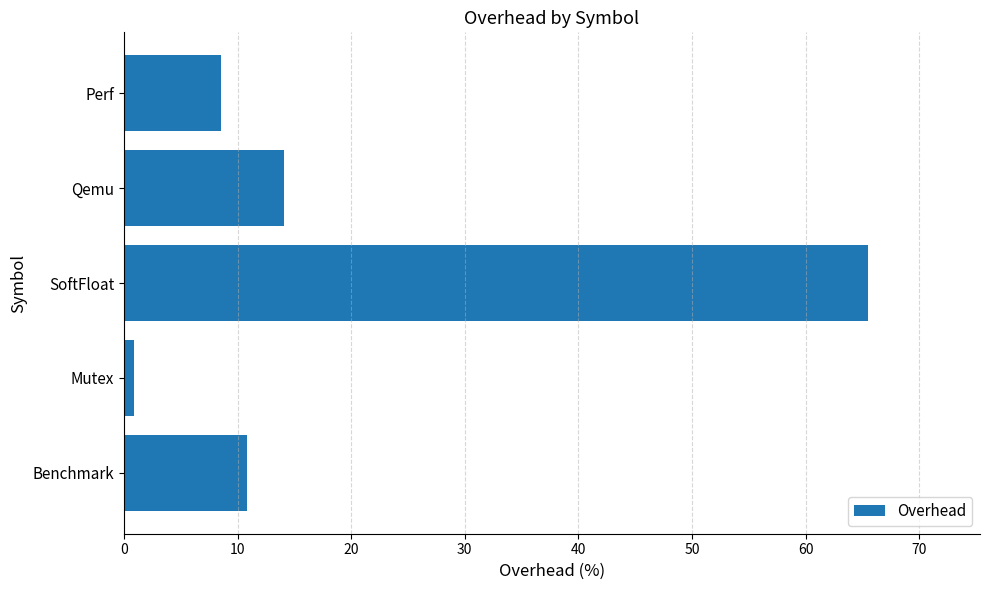

True or false: the data shows 10.8 at Benchmark.

True